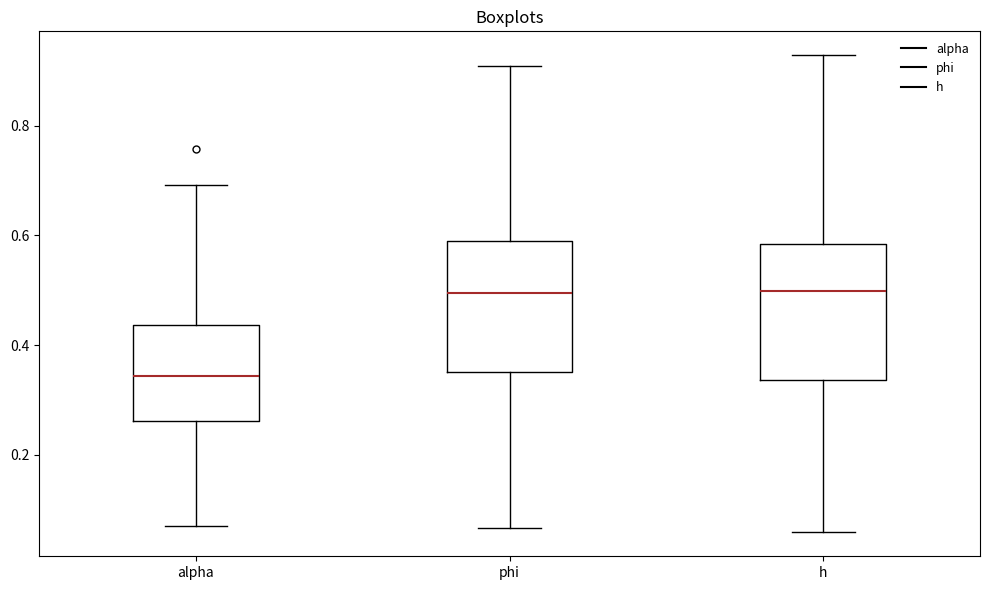

Which box's median line is the lowest?

alpha